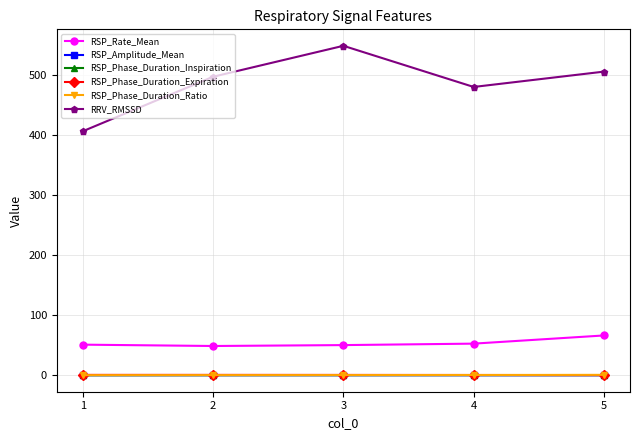

Count the number of categories in the chart.

5